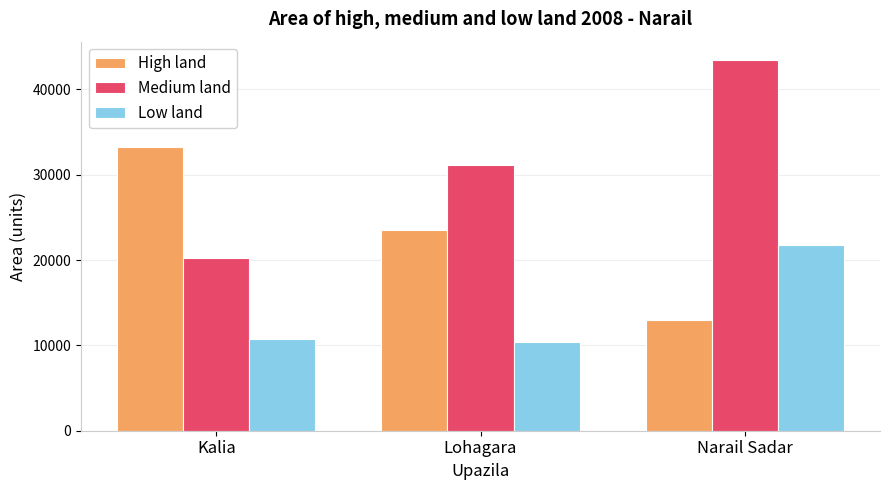

What is the sum of the Medium land values at Lohagara and Narail Sadar?

74593